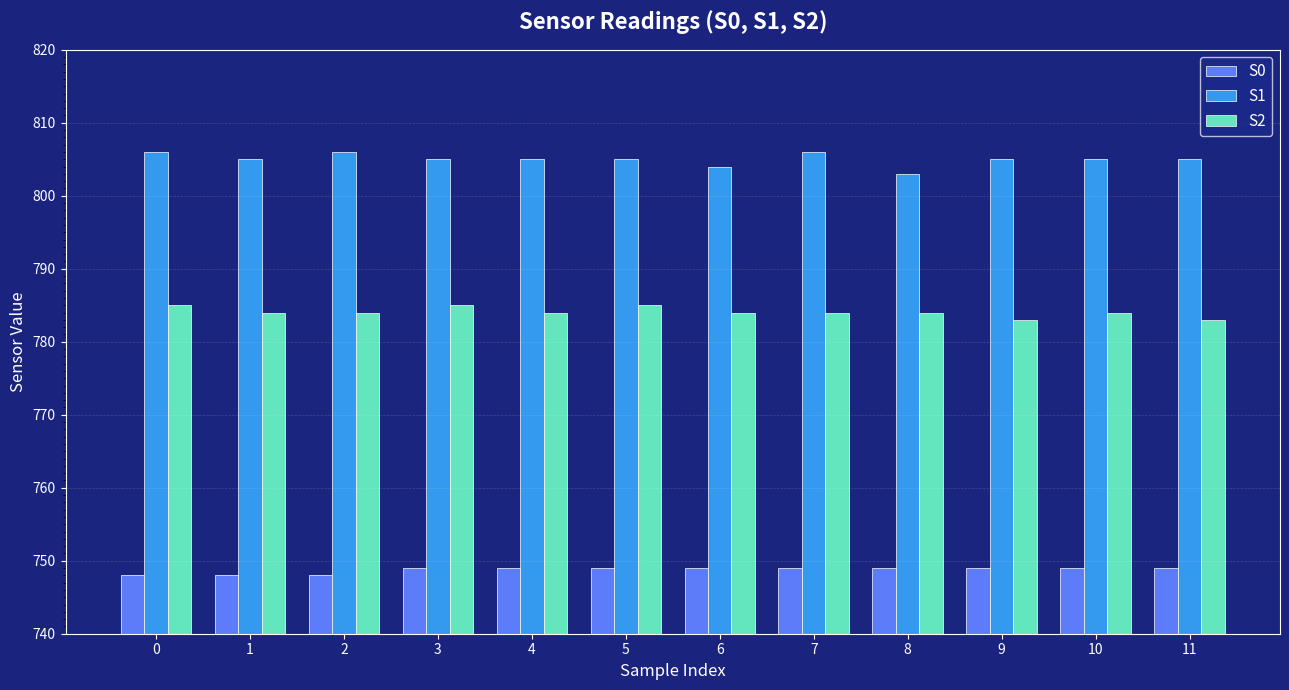

List the series in order of their overall mean, highest first.

S1, S2, S0